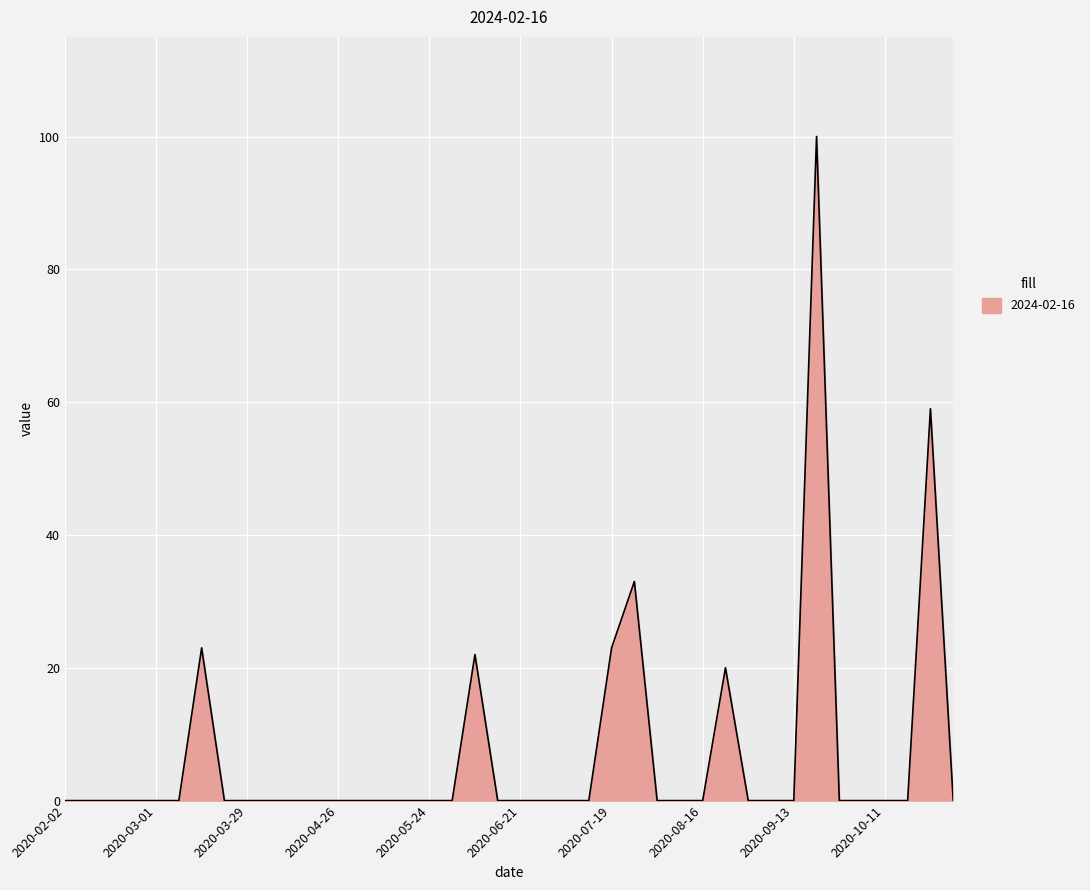

What is the greatest value displayed?

100